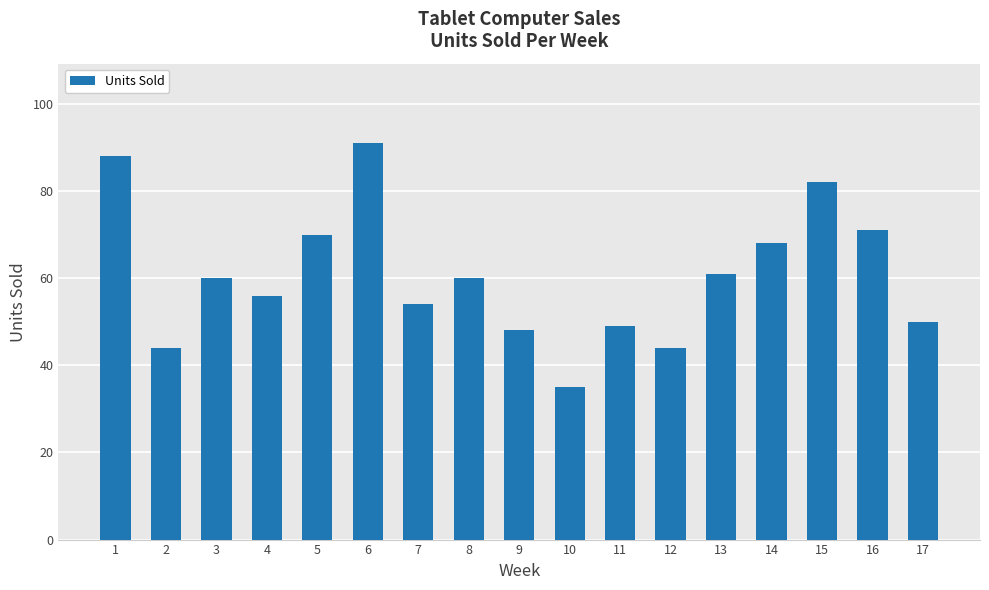

Which category has the lowest value across all series?

10